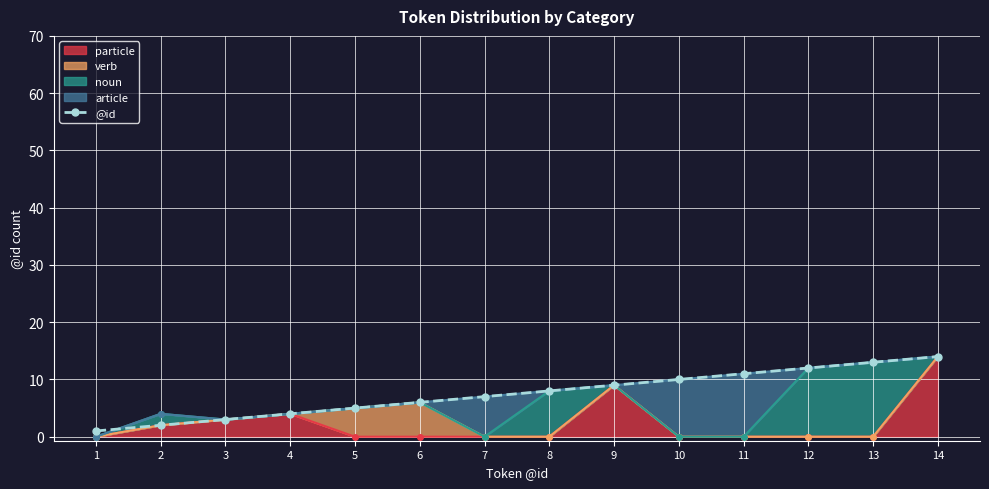

Does the chart display data point markers on the line(s)?

Yes